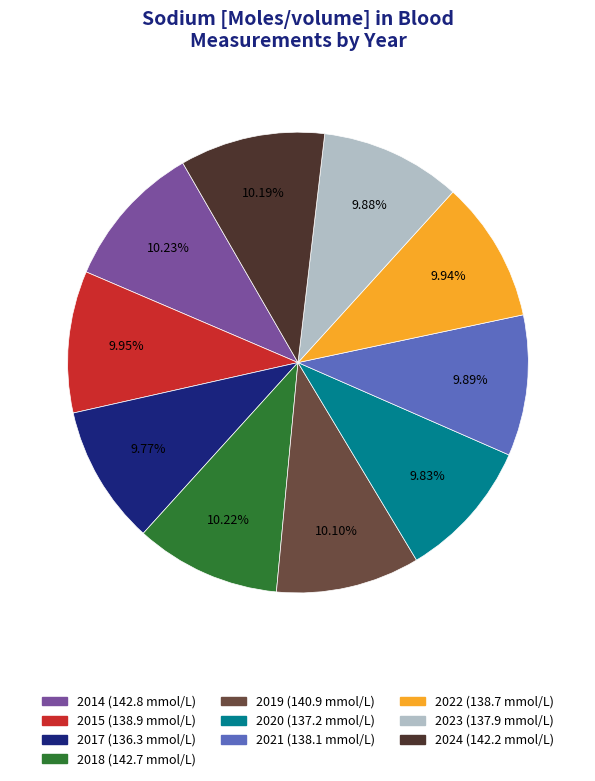

To the nearest percent, what percentage of the pie is 2017?

10%